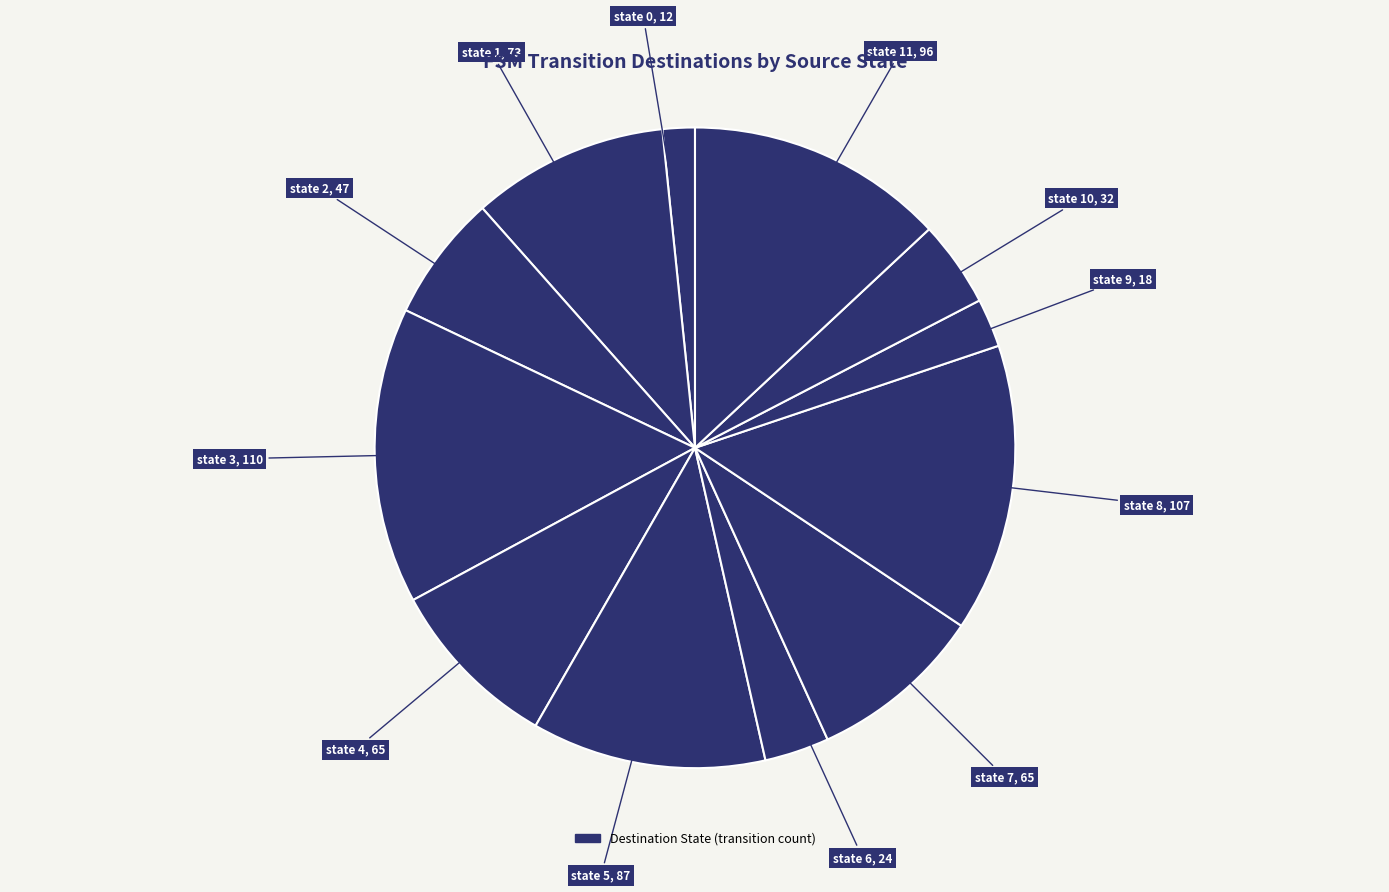

How many slices are in this pie chart?

12